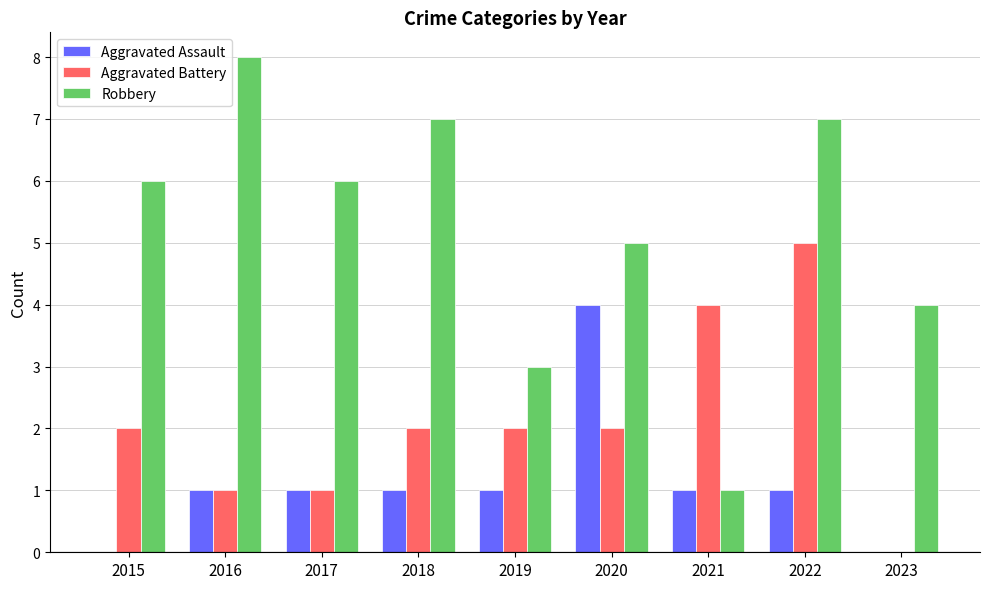

True or false: Robbery has a value of 2 at 2015.

False